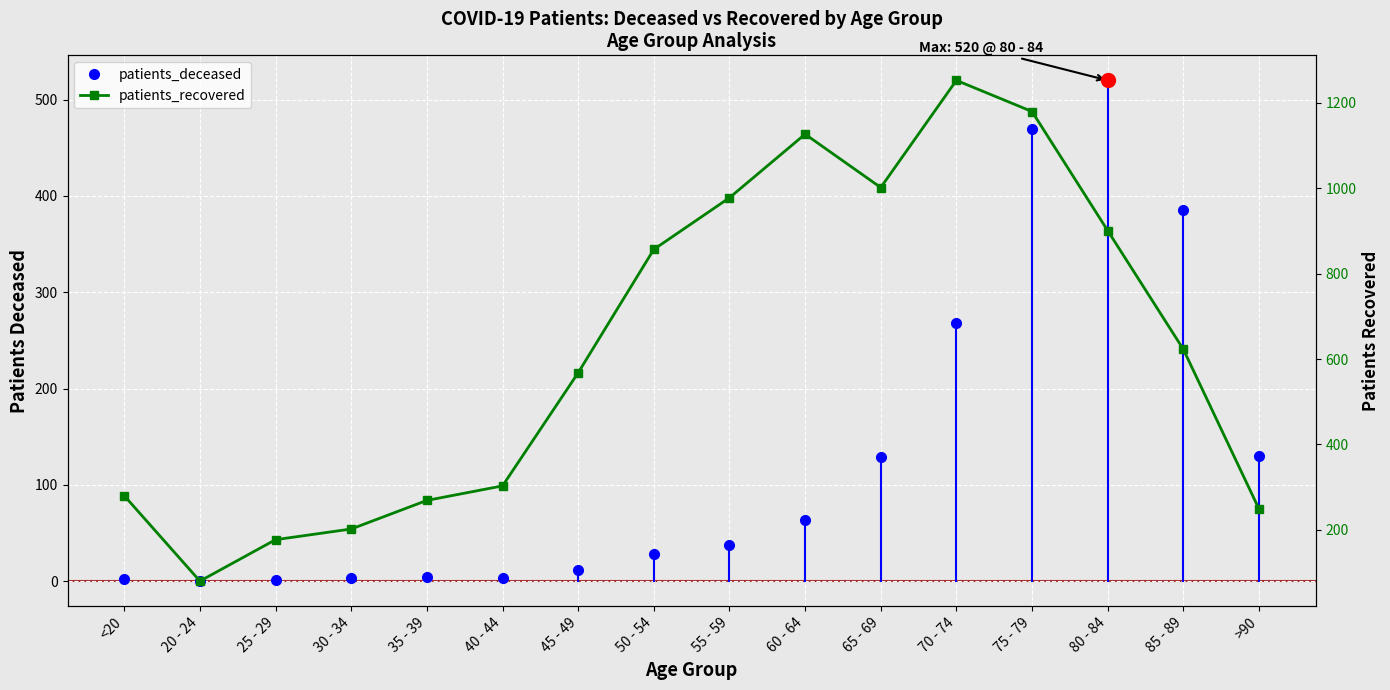

What are all the series names shown in the legend?

patients_deceased, patients_recovered